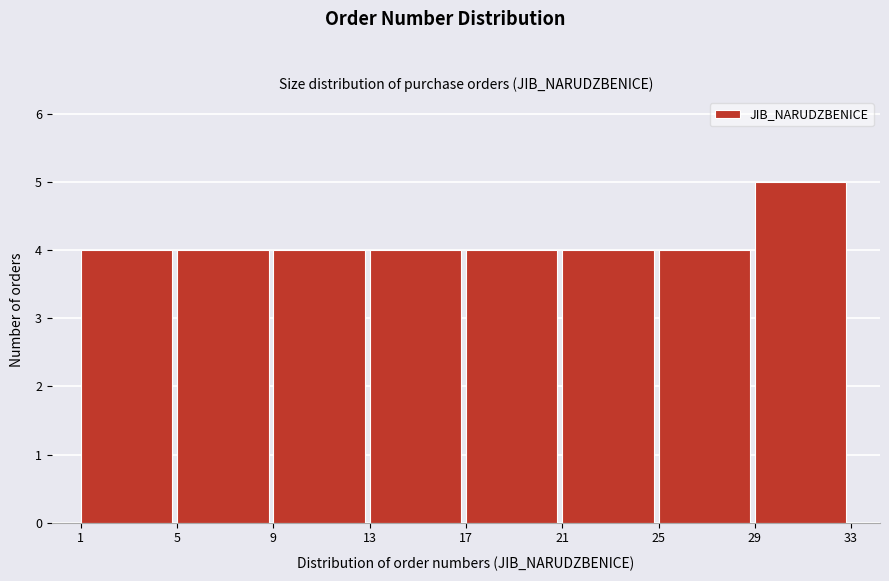

How tall is the bar that spans 13 to 17 on the x-axis? The values are not printed on the chart, so give them approximately, as read against the axis.

4